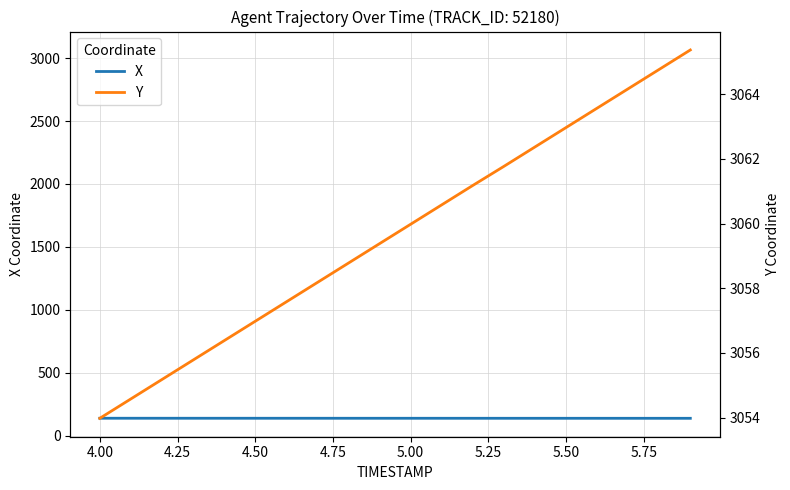

How many lines are shown in the chart?

2